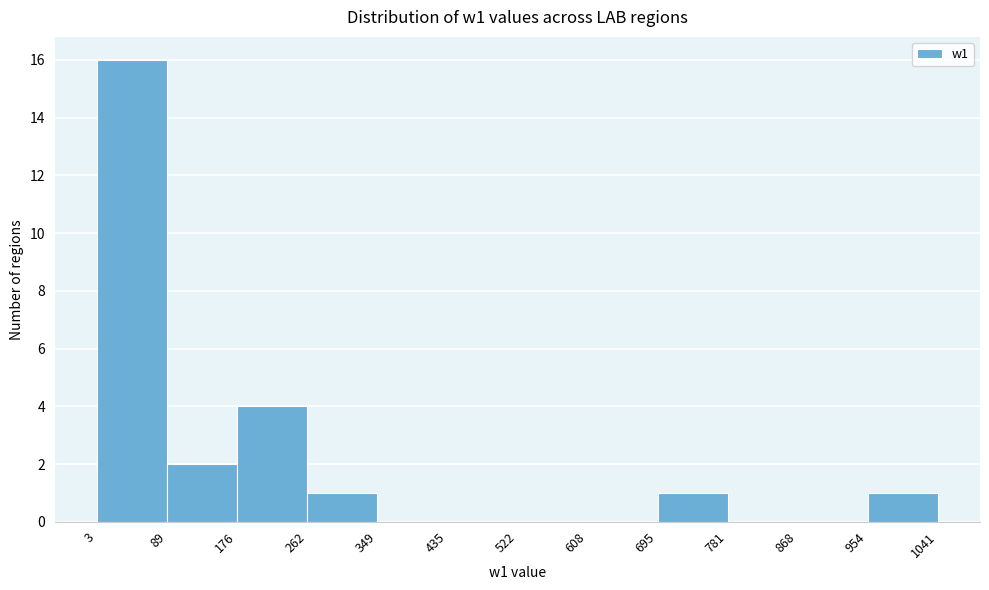

What is the height of the bar covering 695 to 781 on the x-axis? The values are not printed on the chart, so give them approximately, as read against the axis.

1